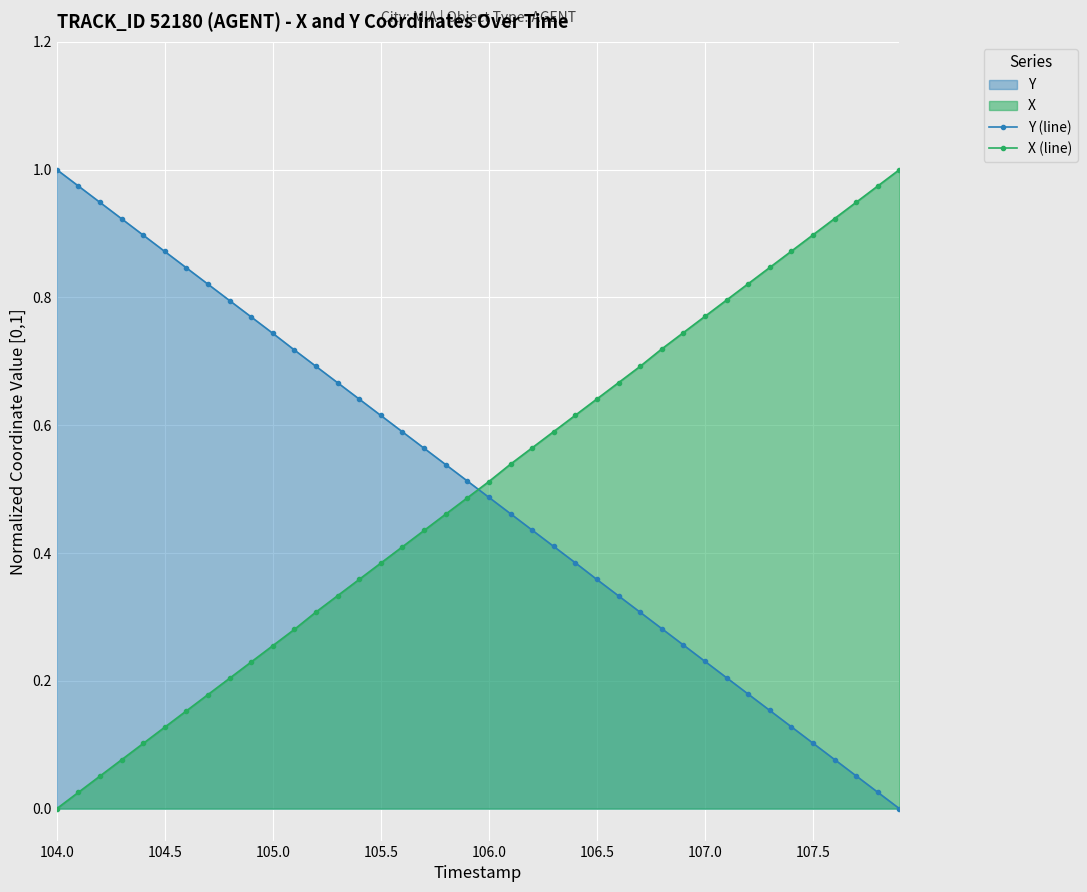

True or false: X (line) has more than 1 points higher than both neighbors.

False